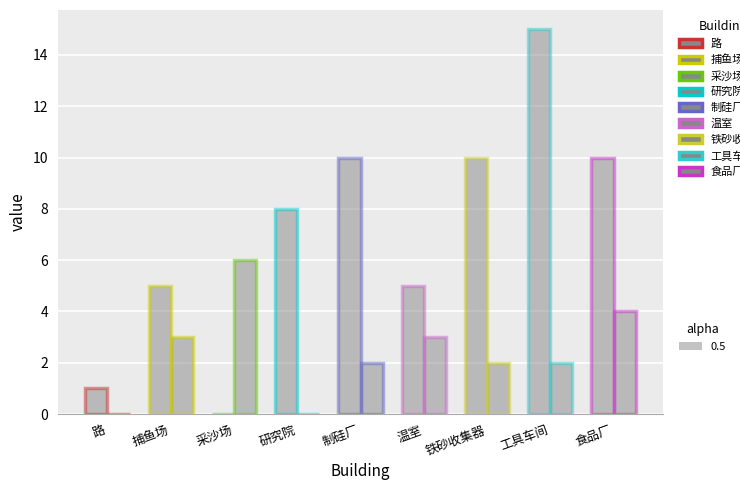

How many bars are there in total?

18